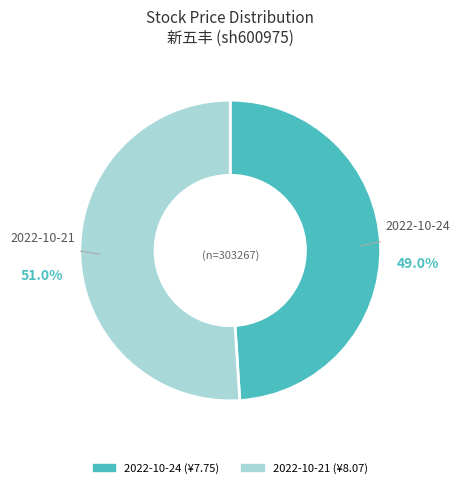

Does any single category account for the majority?

Yes